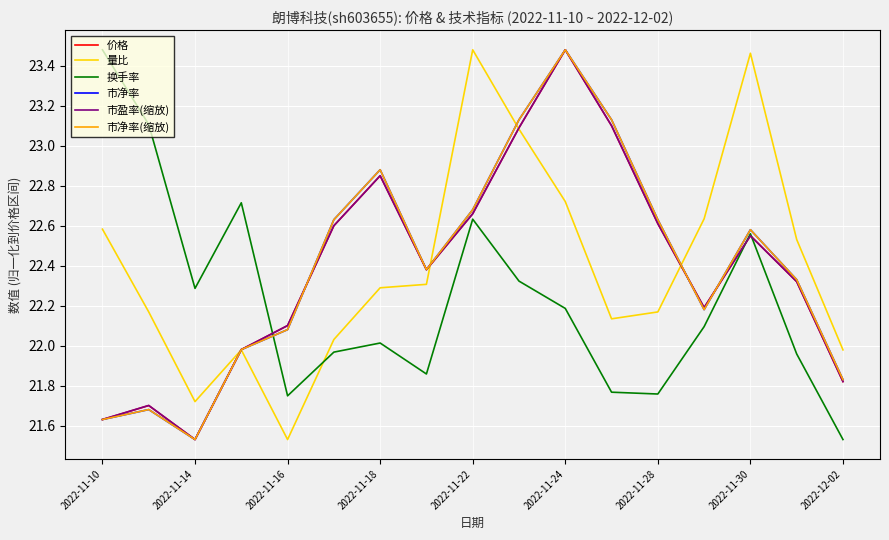

What is the difference between the second highest and minimum values in the 市盈率(缩放) series?

1.6